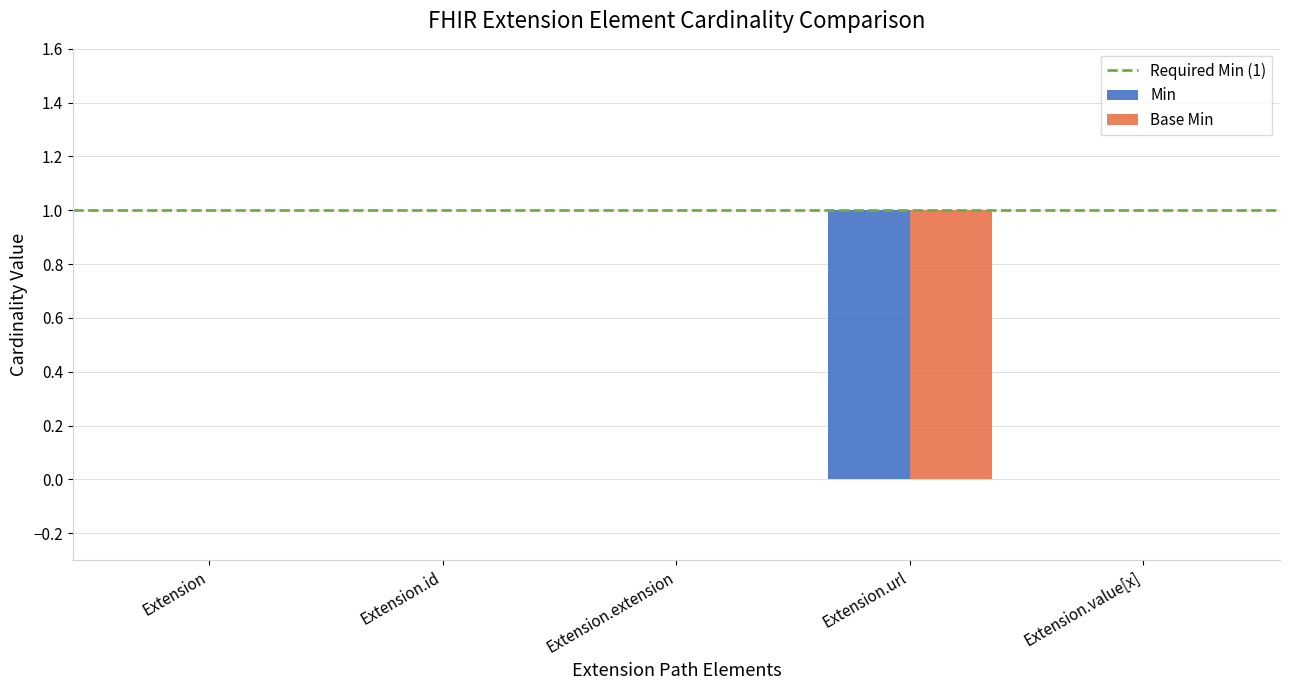

Which category has the highest value in the Min series?

Extension.url